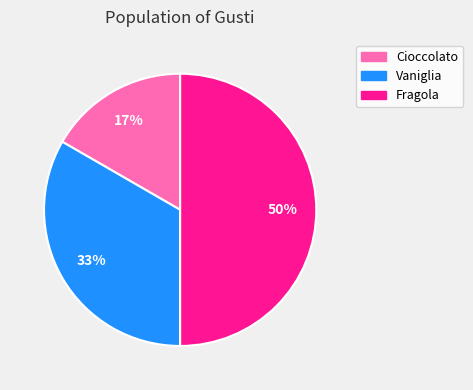

Is the sum of Fragola and Cioccolato greater than half?

Yes